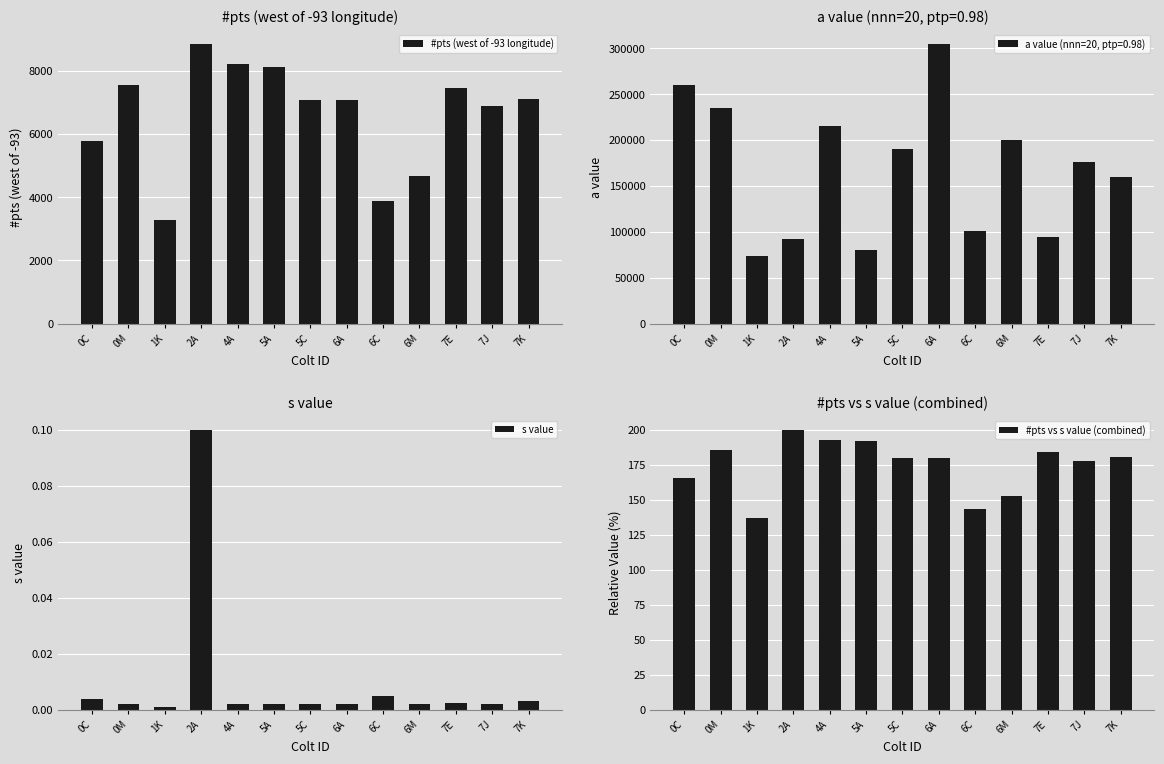

Is the value of #pts (west of -93 longitude) at 4A greater than the value of s value at 7E?

Yes